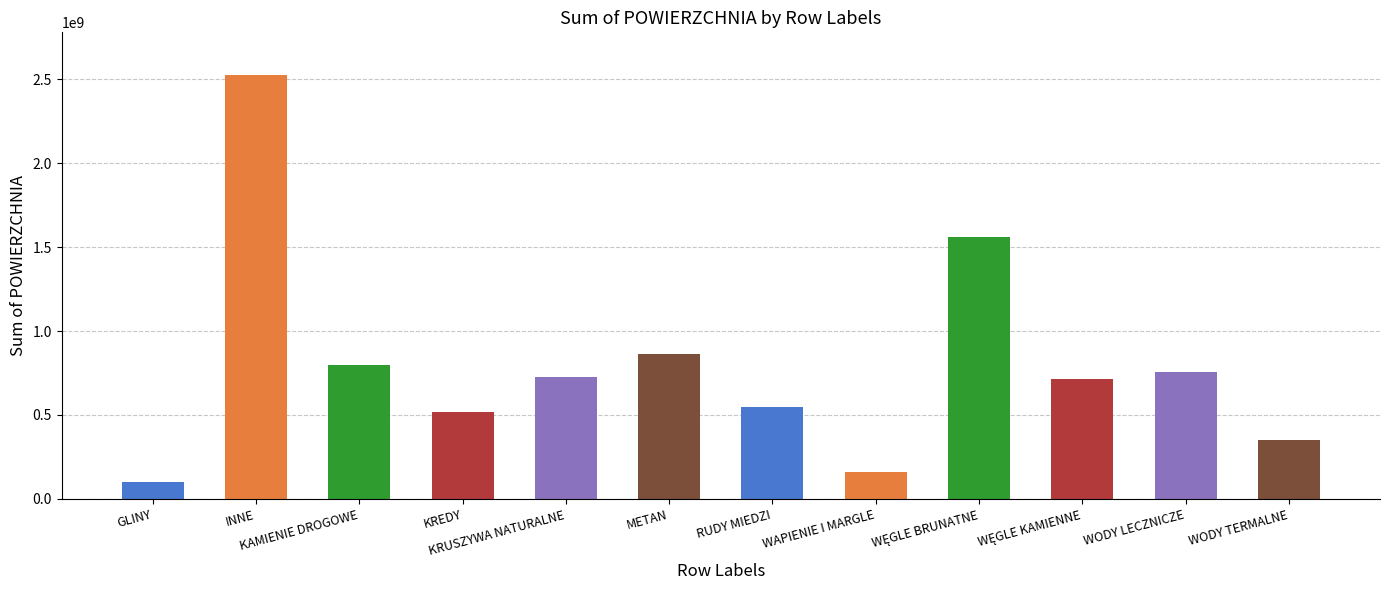

What is the label of the 12th bar from the left?

WODY TERMALNE